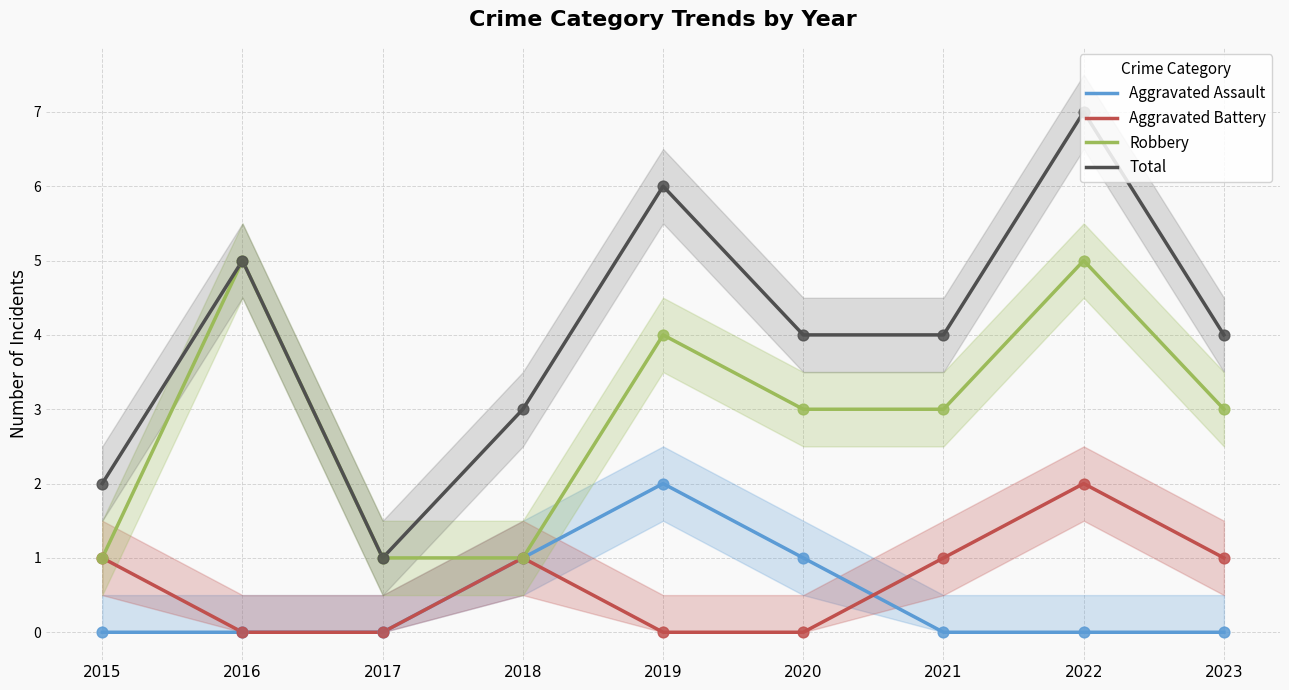

Which series reaches the maximum Y coordinate?

Total